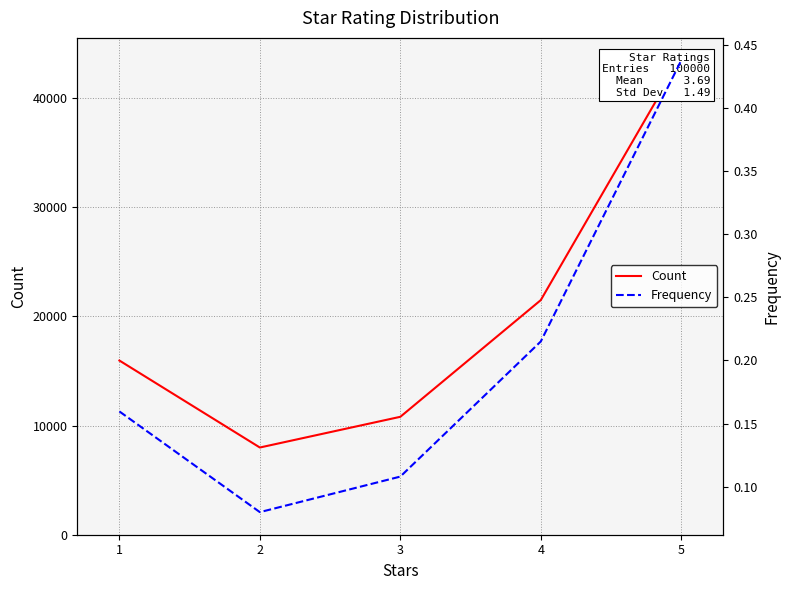

Rank the series by their average value, from highest to lowest.

Count, Frequency